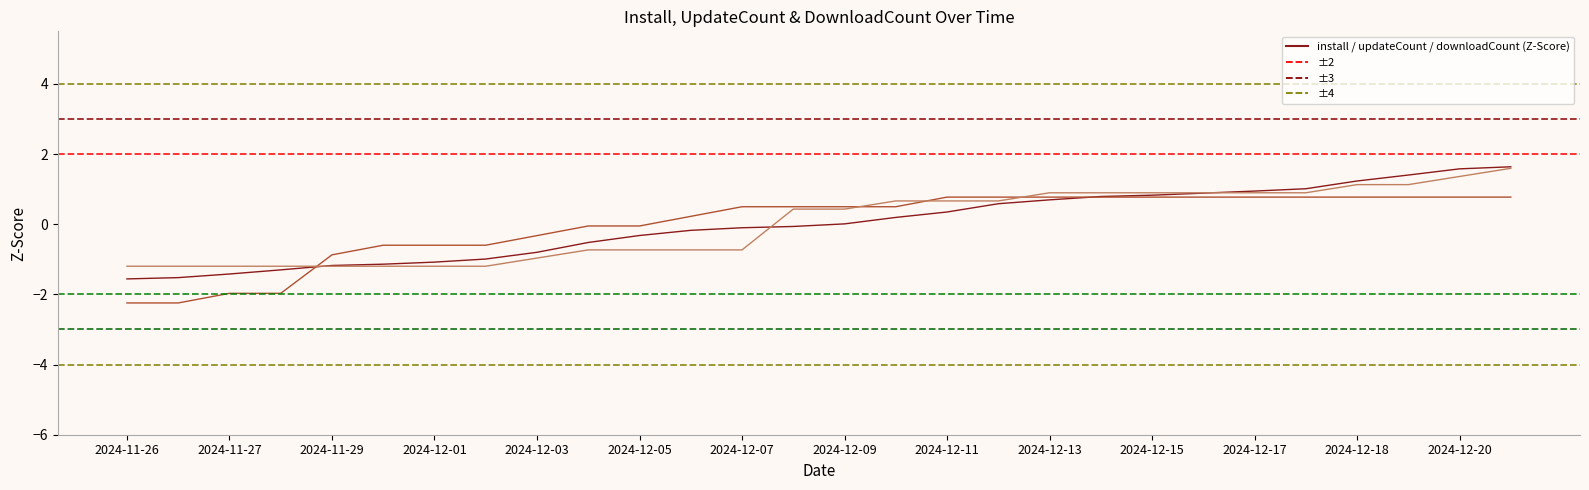

What is the smallest value displayed?

-2.2